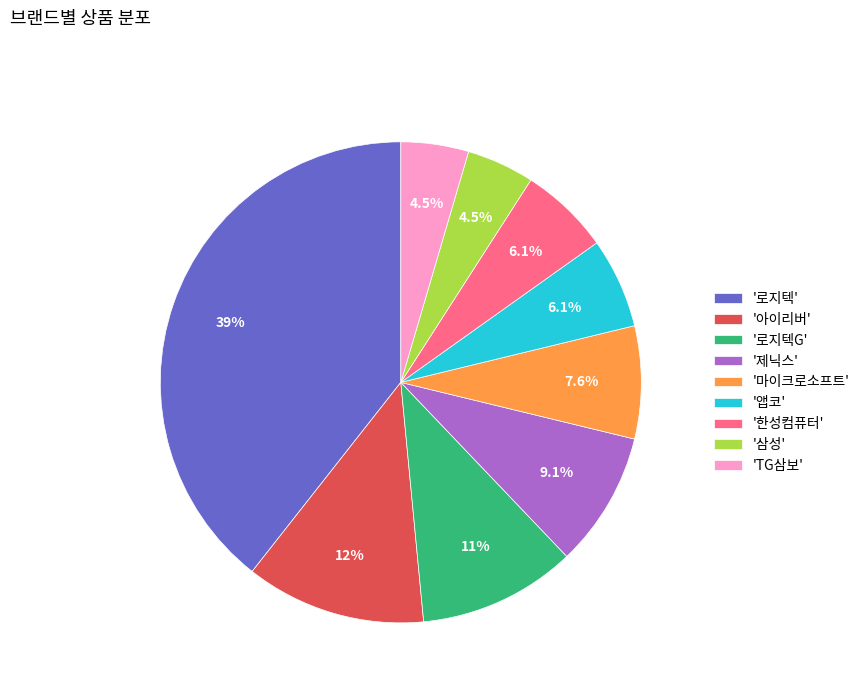

What portion of the pie excludes 'TG삼보'?

95.5%